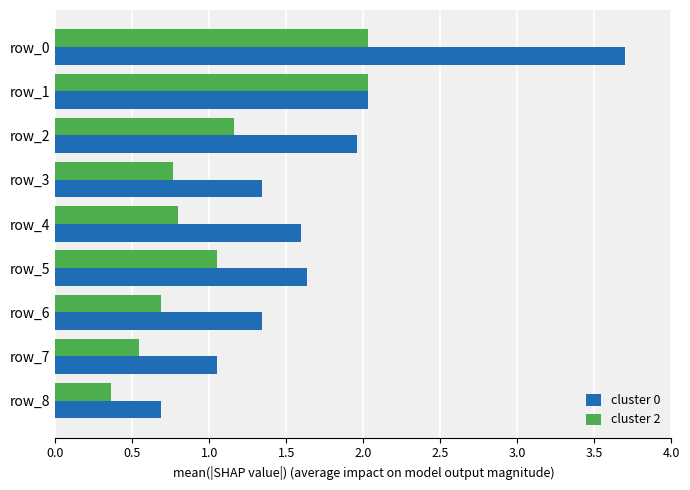

Is the value of cluster 0 at row_4 greater than the value of cluster 2 at row_6?

Yes